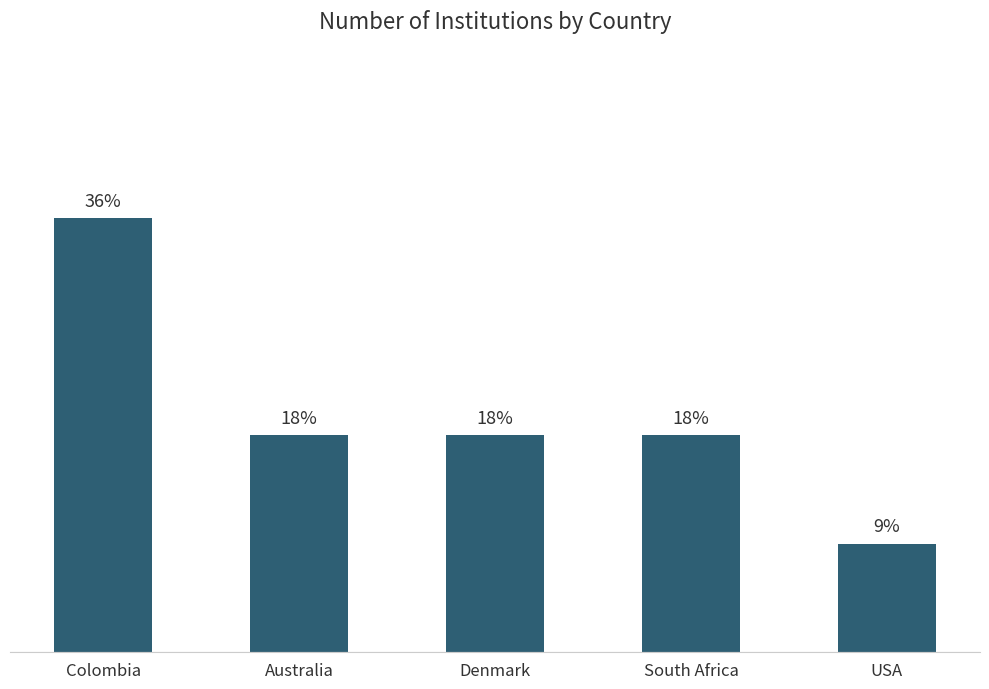

Reading left to right, extract all data points from this chart.

4	2	2	2	1